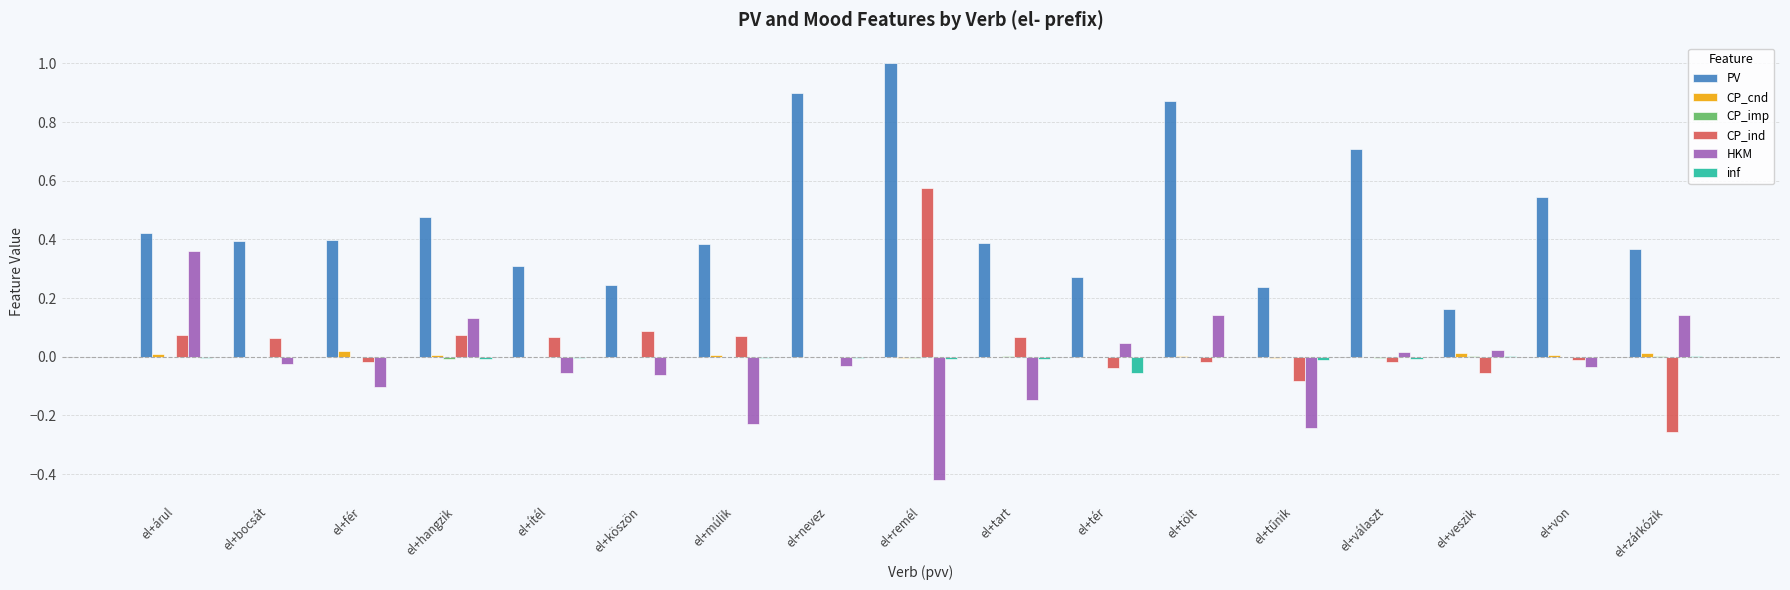

What is the greatest value displayed?

1.0